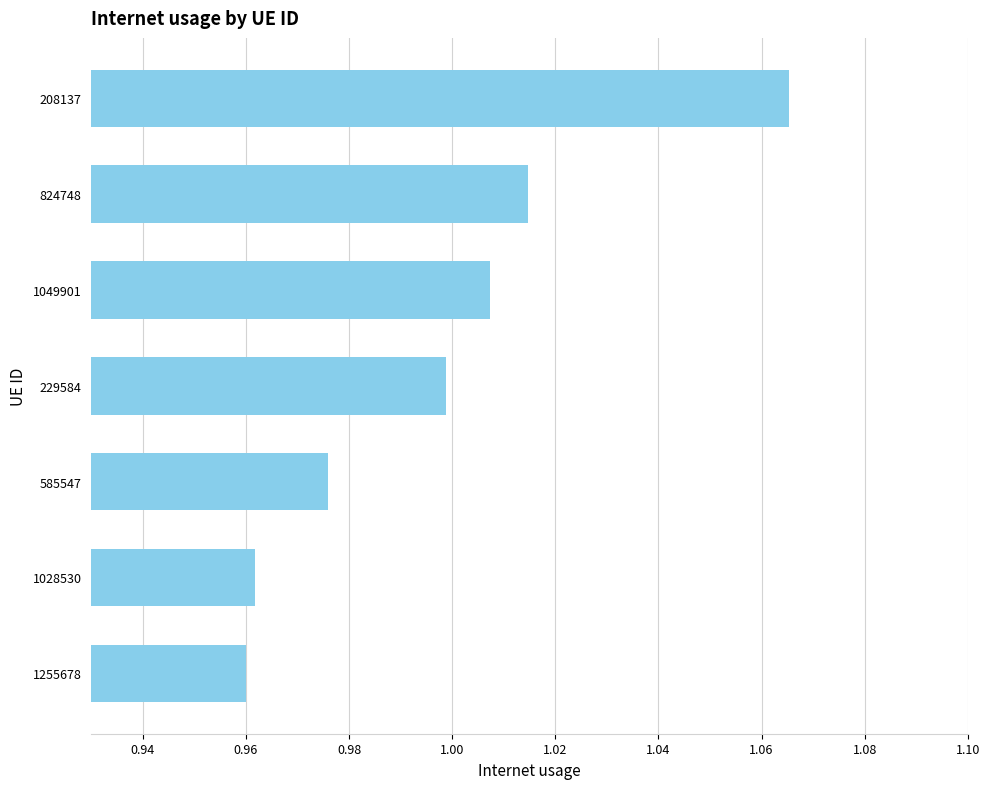

True or false: the data shows 0.5 at 1255678.

False